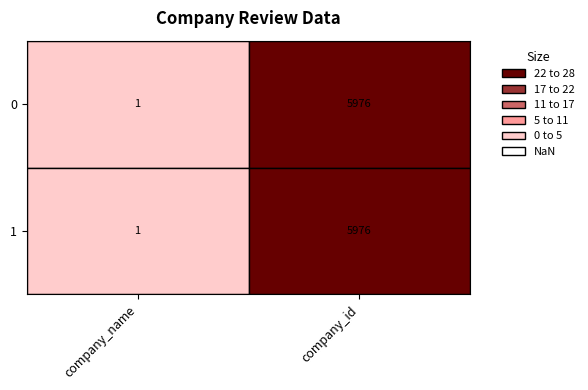

Rank the categories by 0 value from lowest to highest.

company_name, company_id